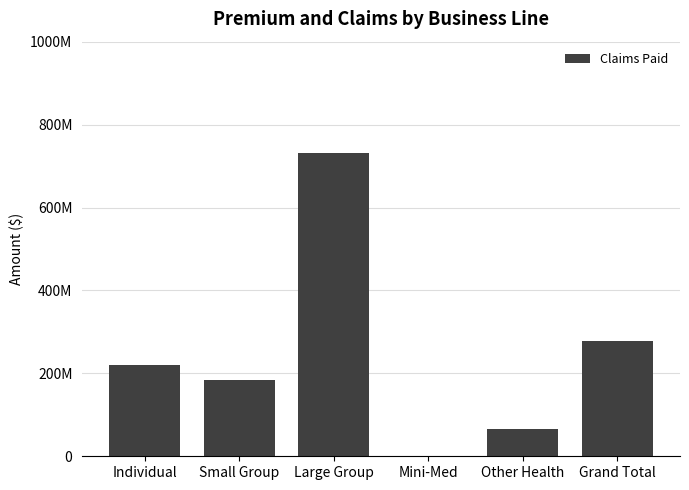

At which category does the chart reach its minimum across all series?

Mini-Med